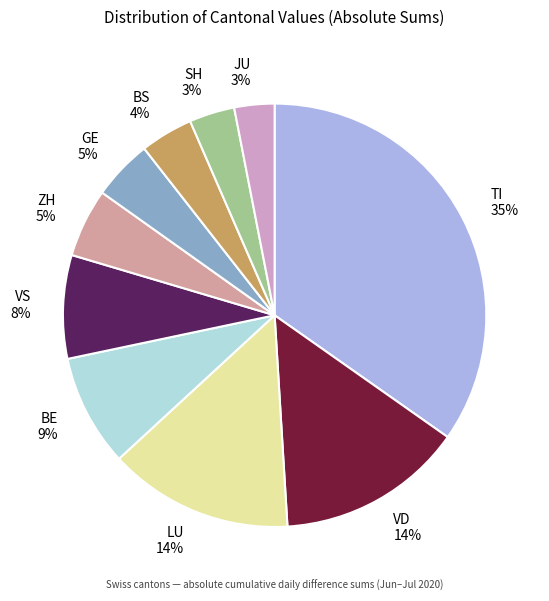

What is the largest slice in the pie chart?

TI